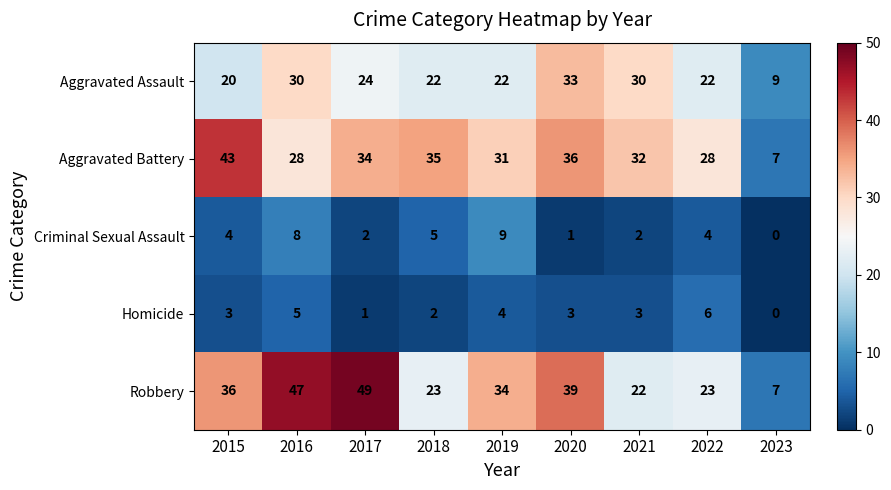

At which label does Aggravated Assault first exceed 22?

2016